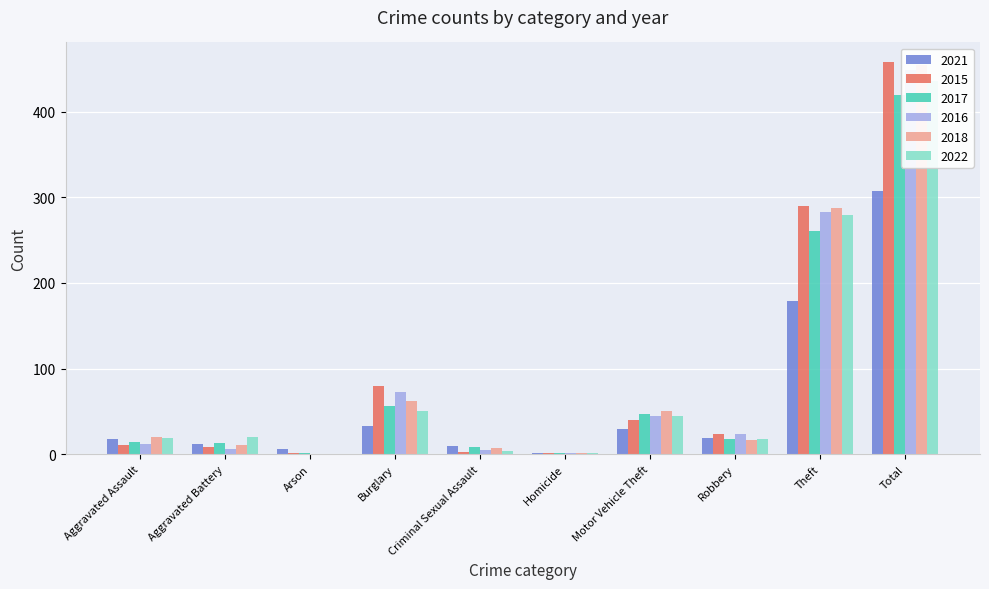

Where is 2016 nearest to the value 224?

Theft